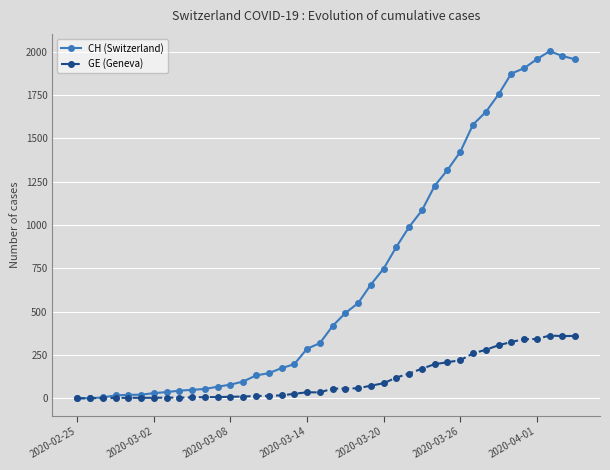

Which series has the largest range (max minus min)?

CH (Switzerland)